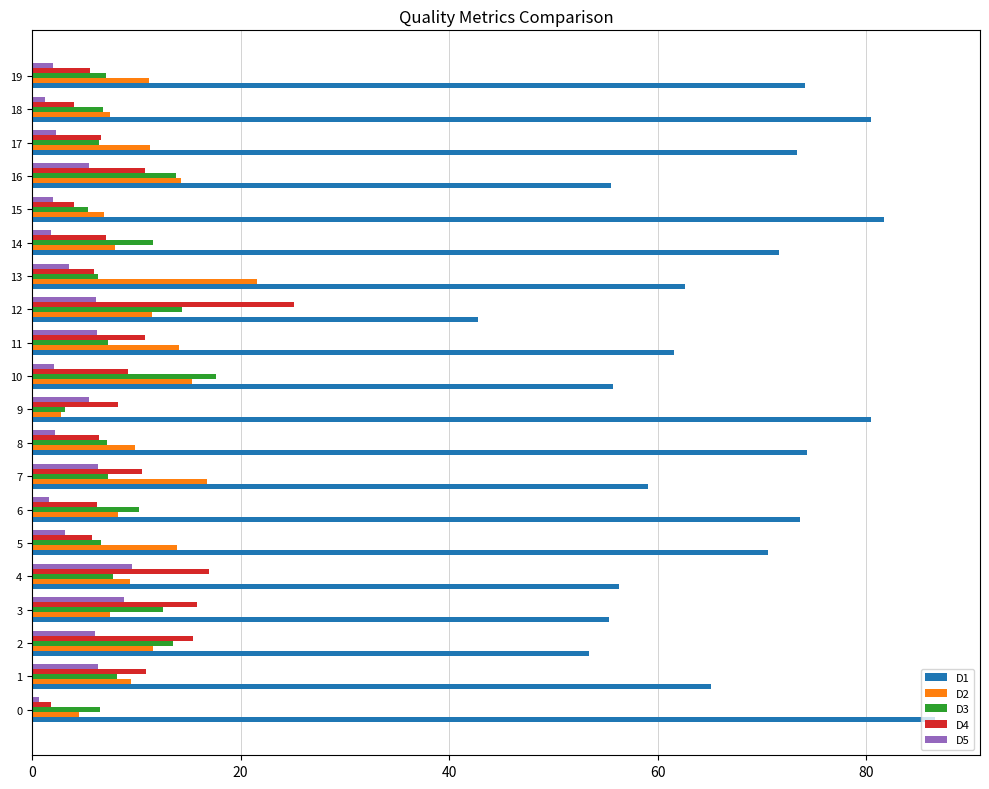

What is the difference between the highest and lowest values at 7?

52.7